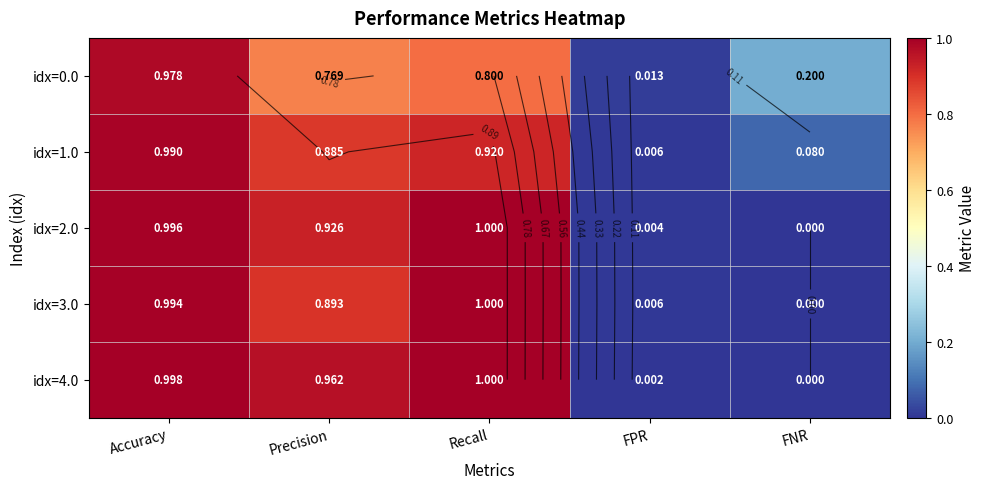

How many values in idx=3.0 are above zero?

4